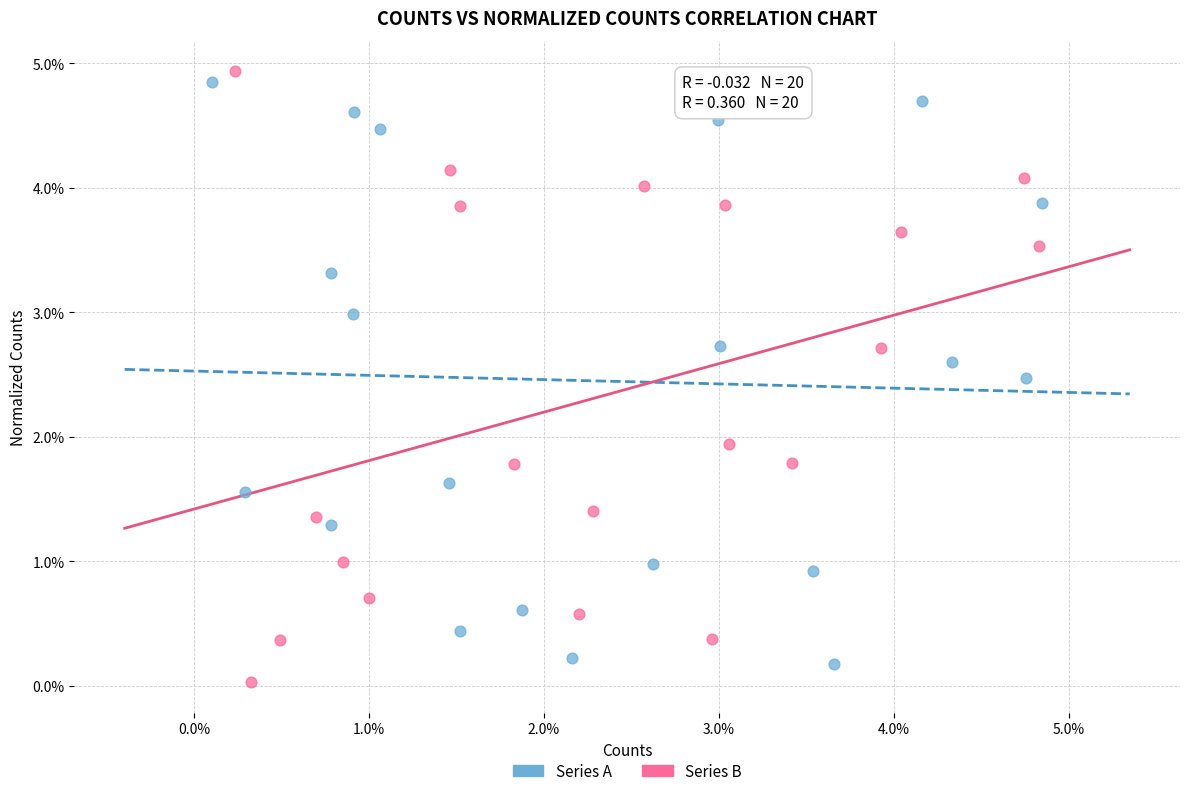

Which series reaches the maximum Y coordinate?

Series B